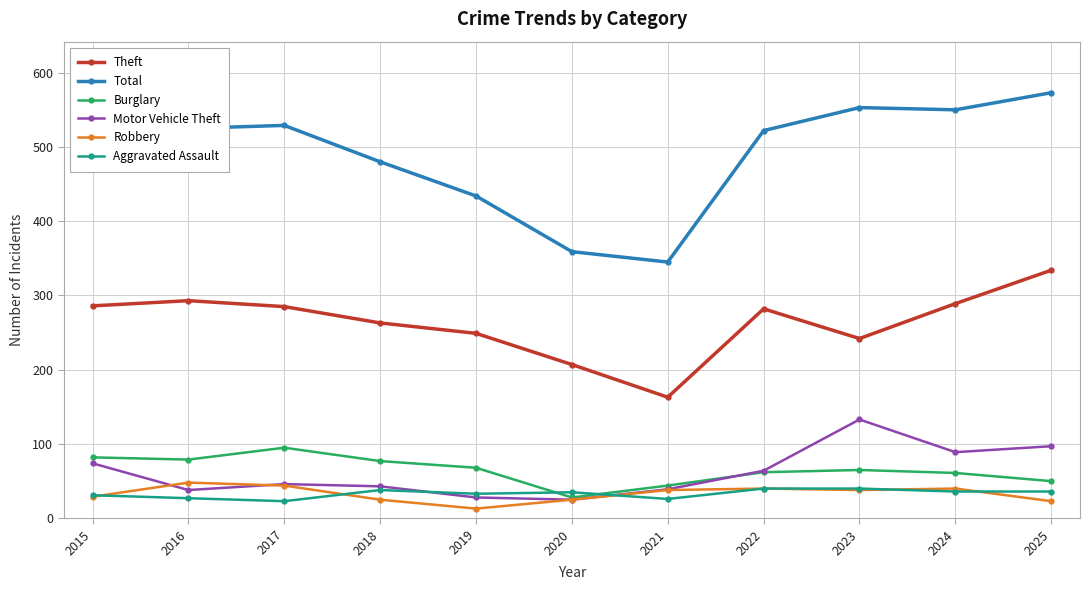

True or false: Burglary and Theft cross at least once.

False